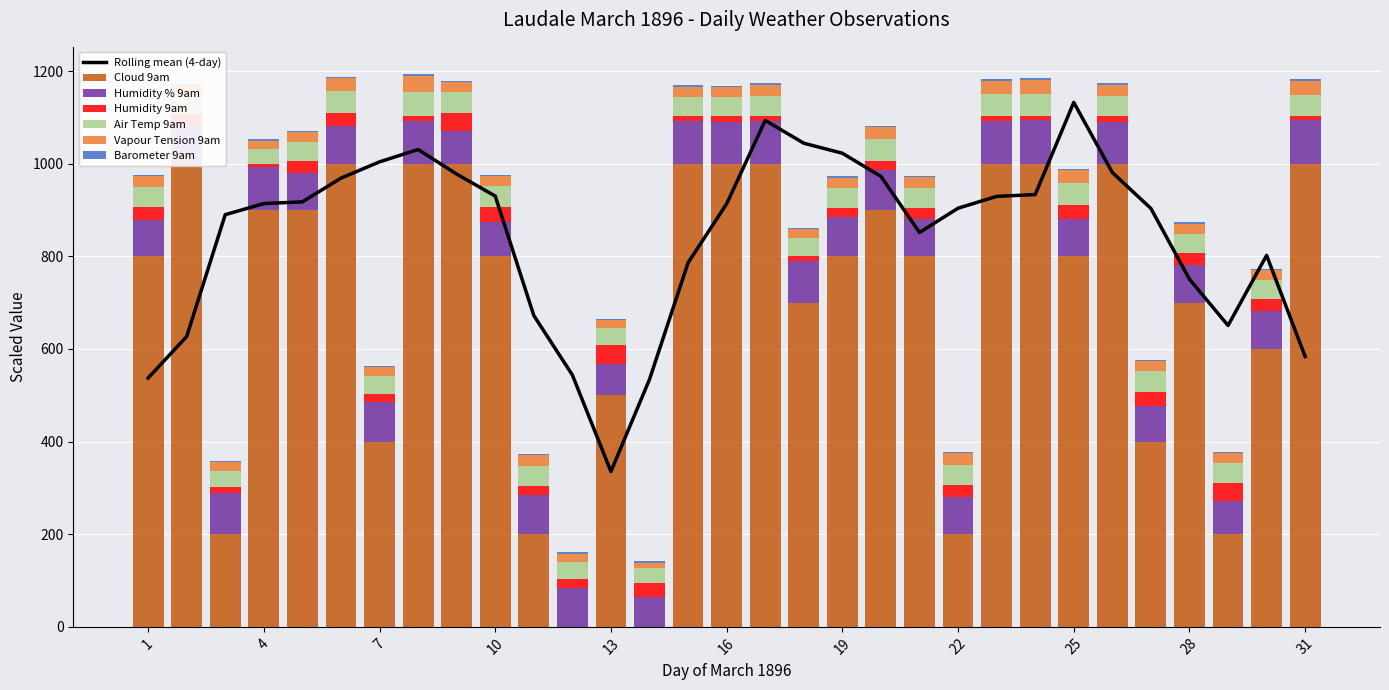

Is it true that Air Temp 9am equals 66.4 at 10?

False